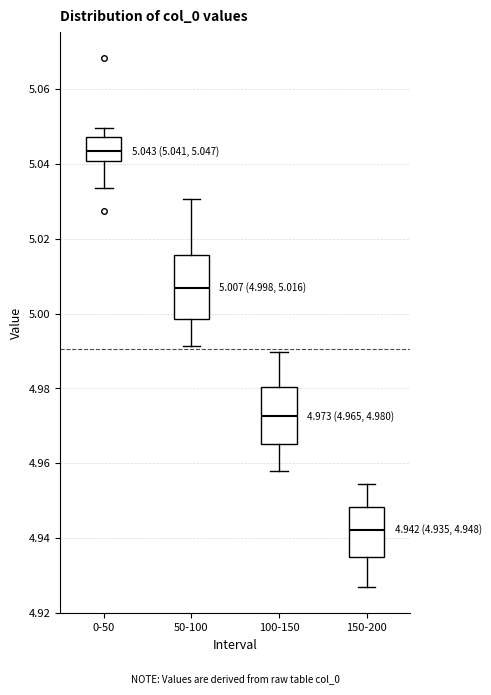

Comparing the boxes themselves (not the whiskers), which one is the tallest?

50-100